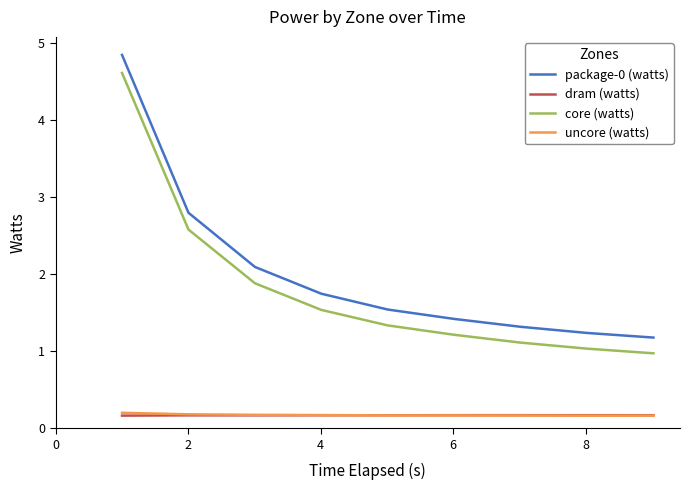

Which series has the largest total across all categories?

package-0 (watts)